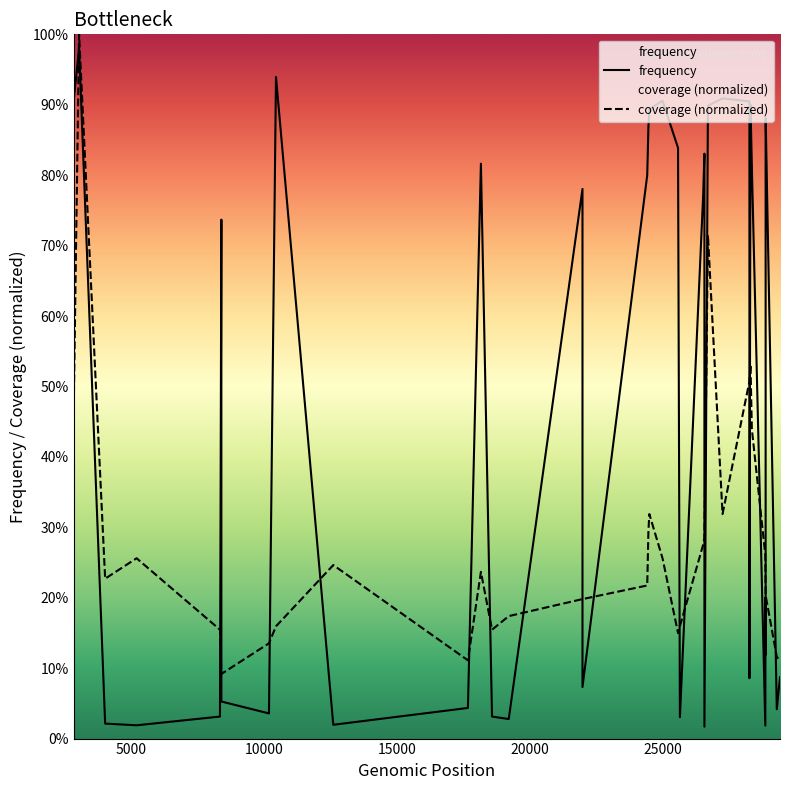

What are all the series names shown in the legend?

frequency, coverage (normalized)